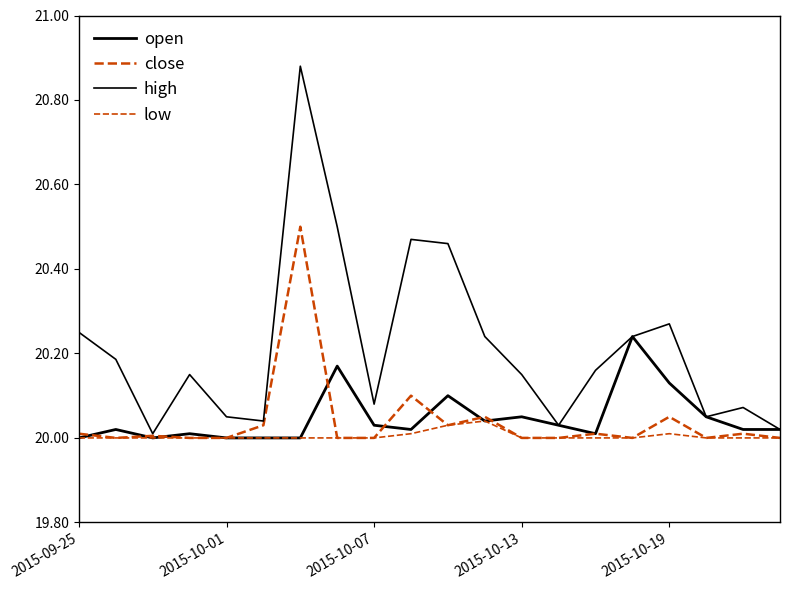

Count the number of data series in this chart.

4